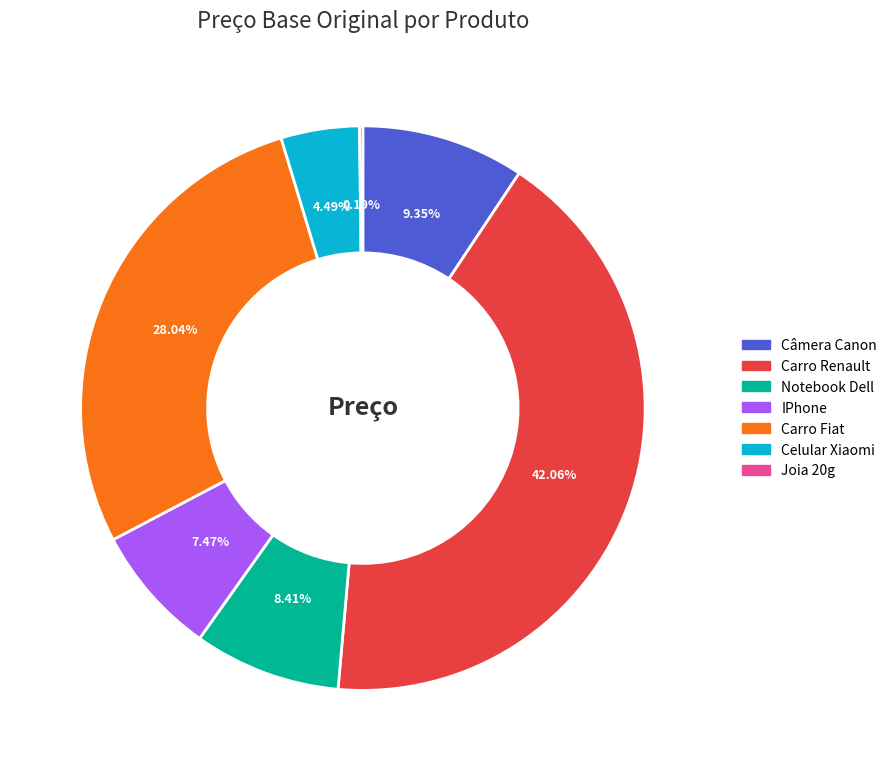

Does Notebook Dell account for over 50% of the chart?

No